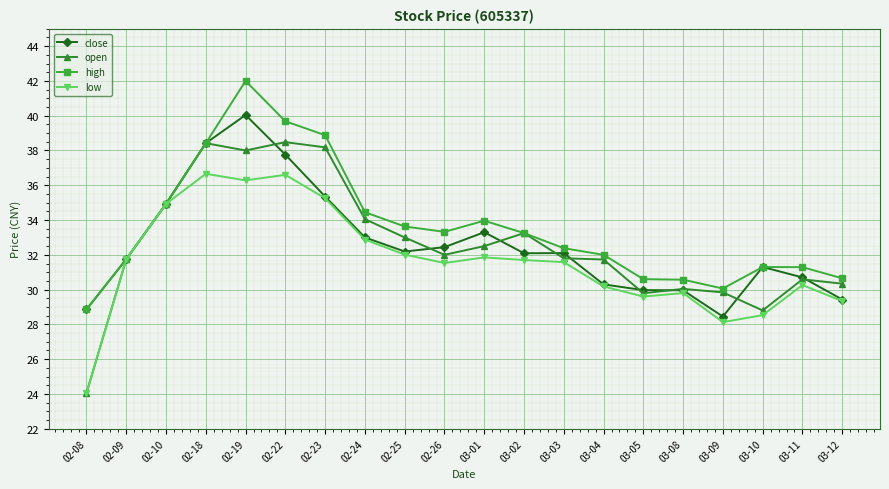

What is the difference between the high values at 02-22 and 02-08?

10.8